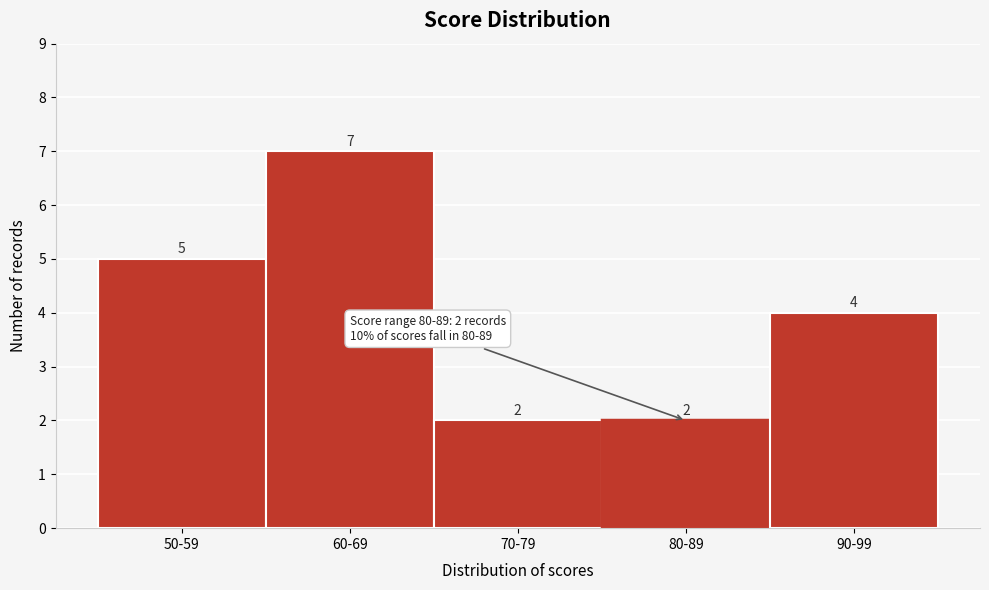

Reading right to left, list all the values displayed in this chart.

4	2	2	7	5